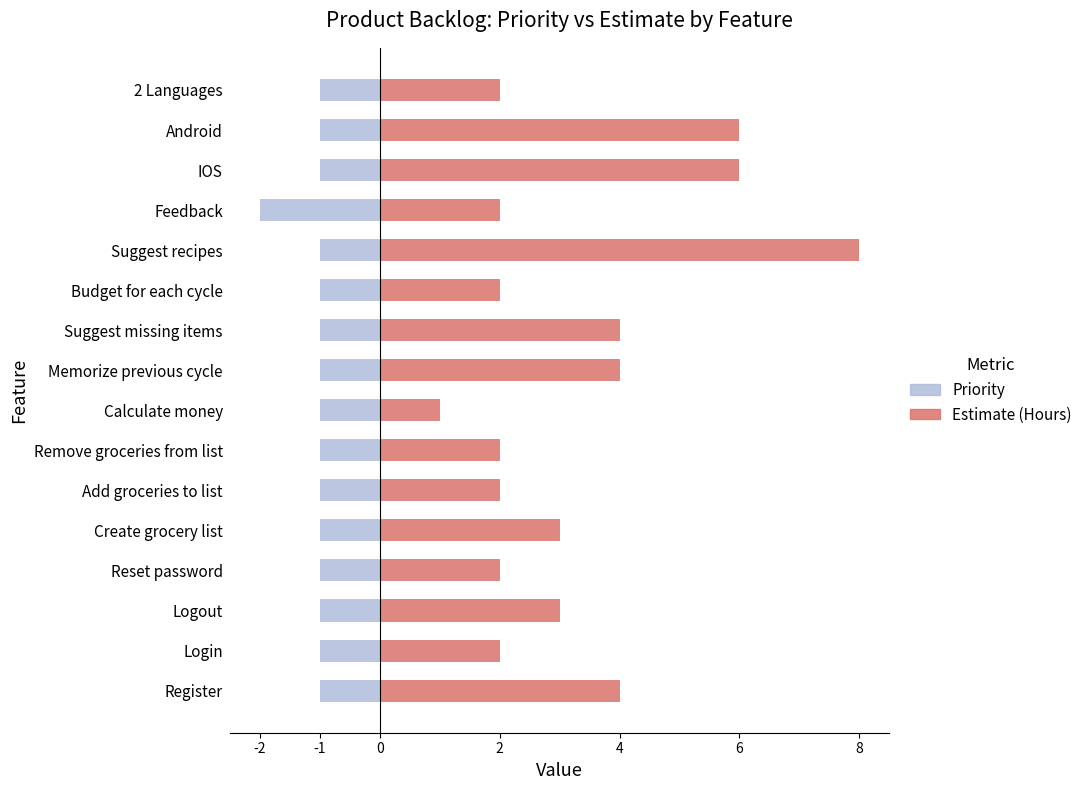

The value of Estimate (Hours) at Feedback is 1. True or false?

False